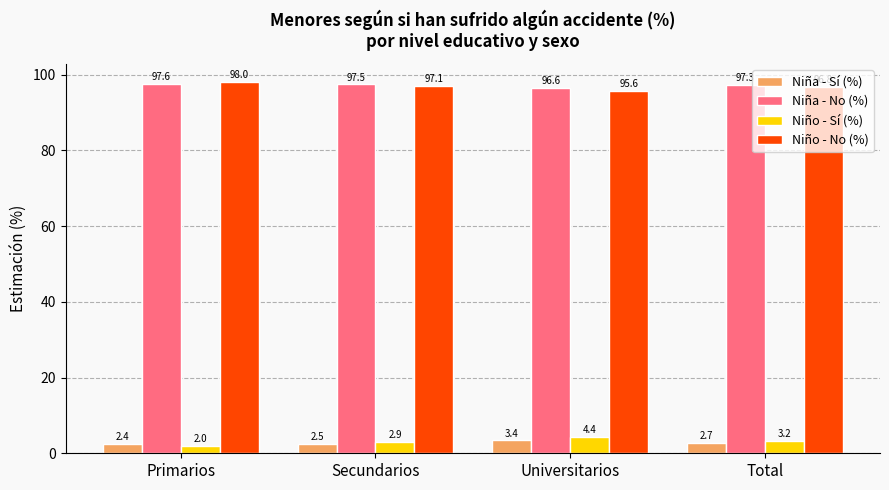

What is the difference between the highest and lowest values at Universitarios?

93.2